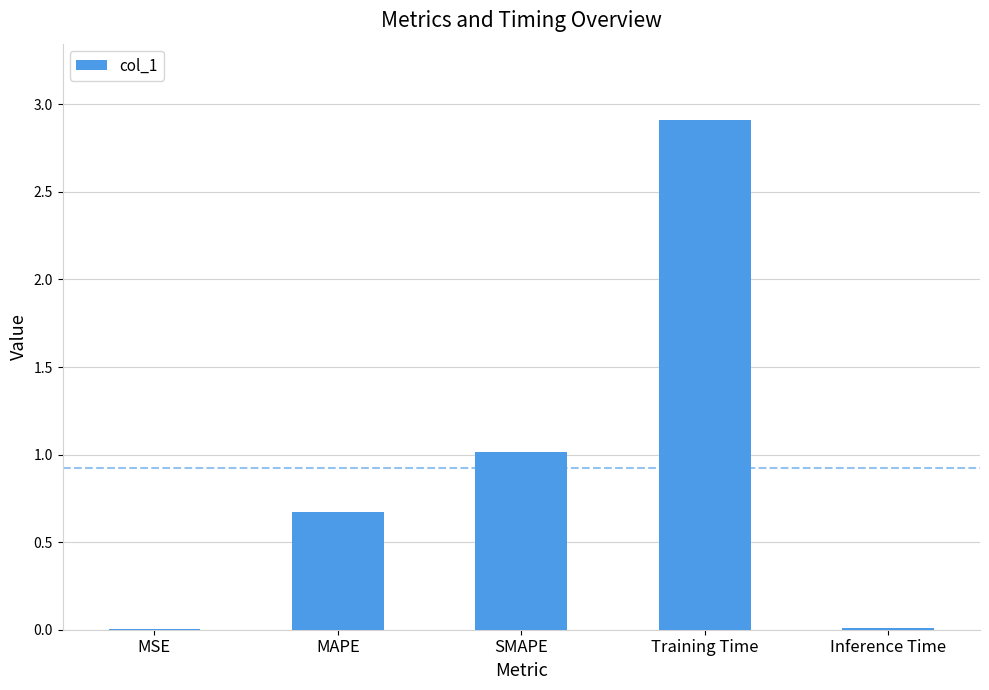

What is the average value?

0.9